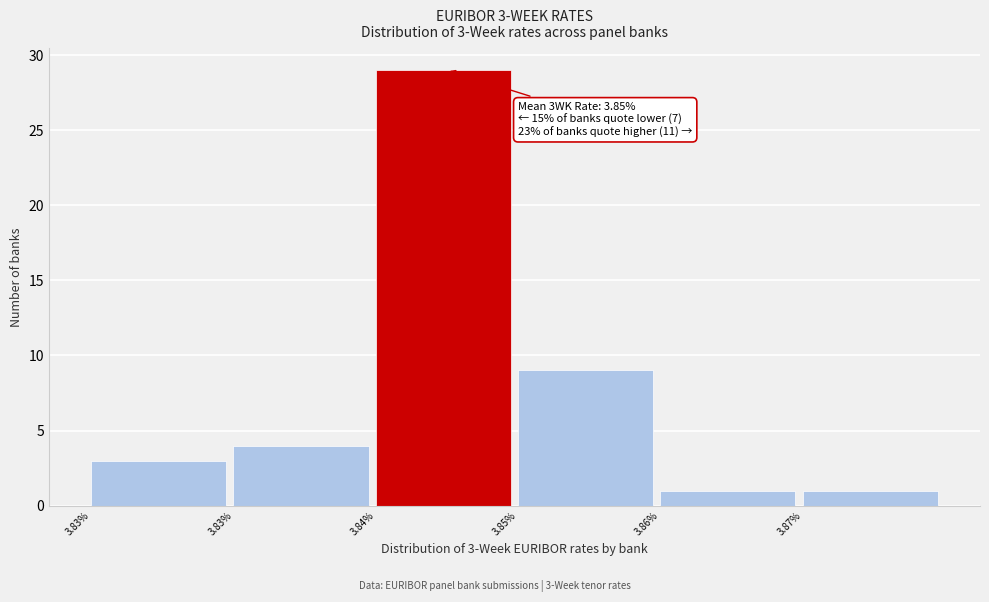

Count the number of categories in the chart.

6